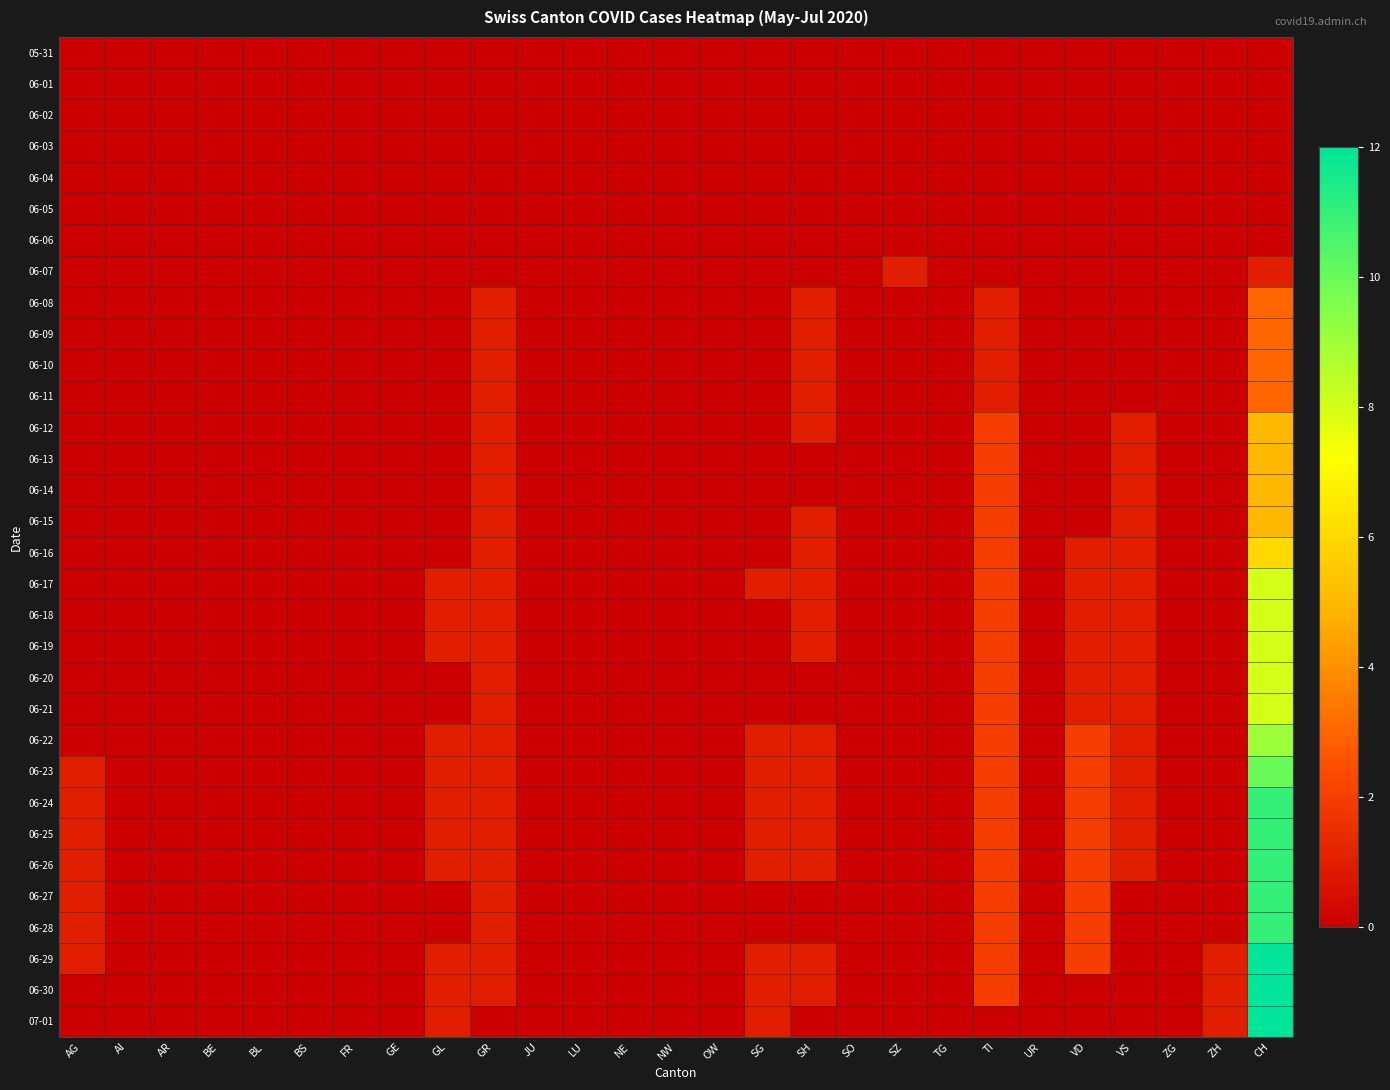

Which has a higher value, TI or NE?

TI